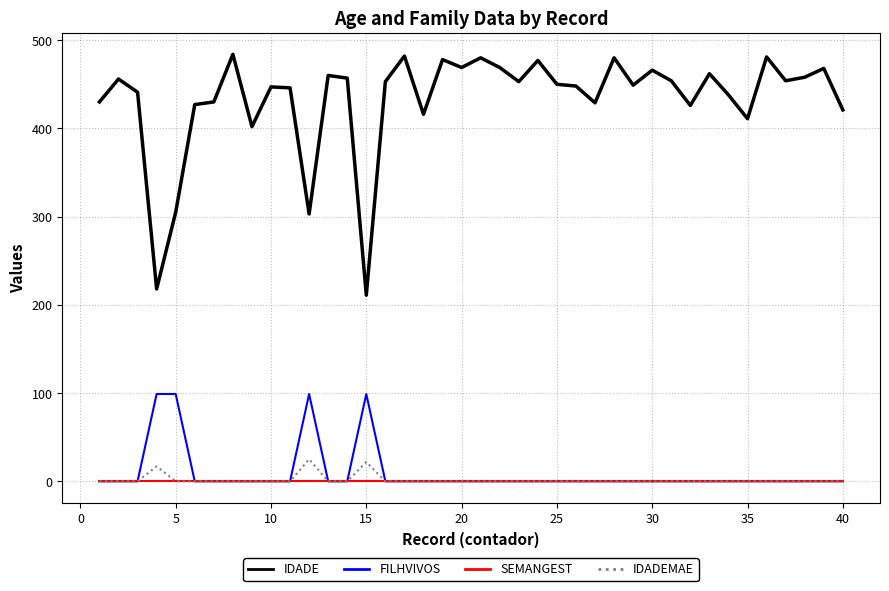

Which series has the largest total across all categories?

IDADE